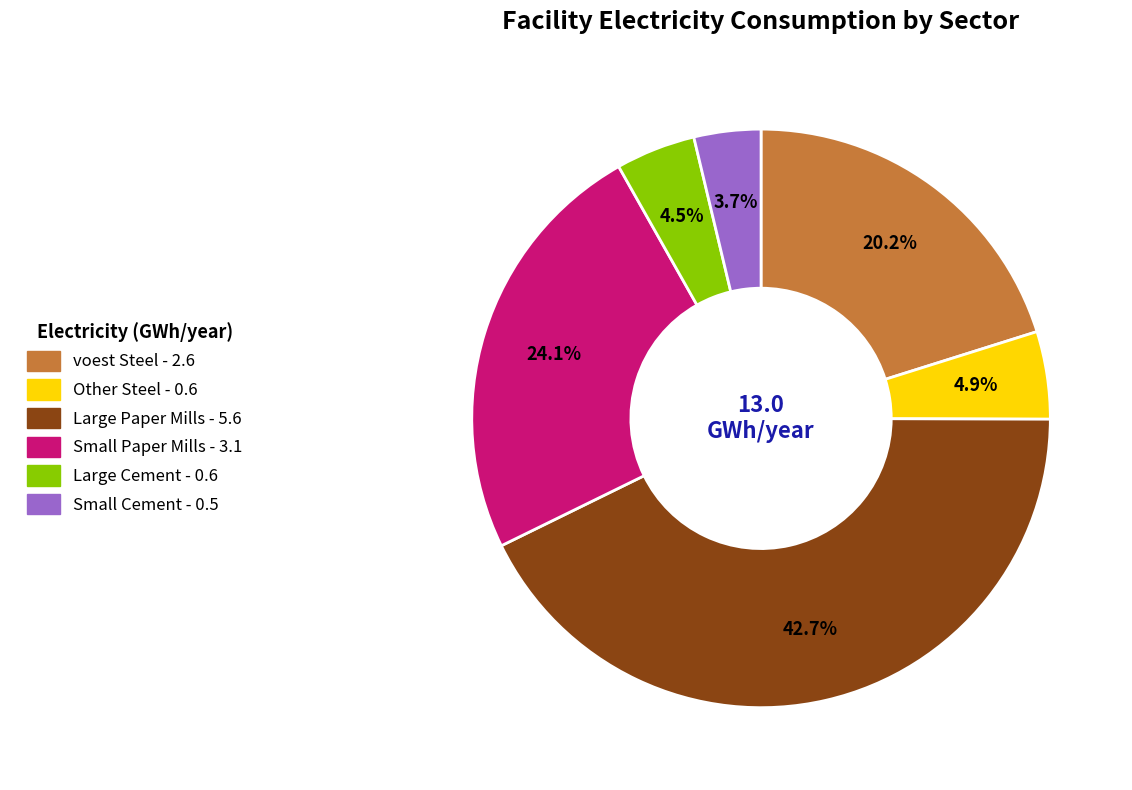

Does any single category account for the majority?

No